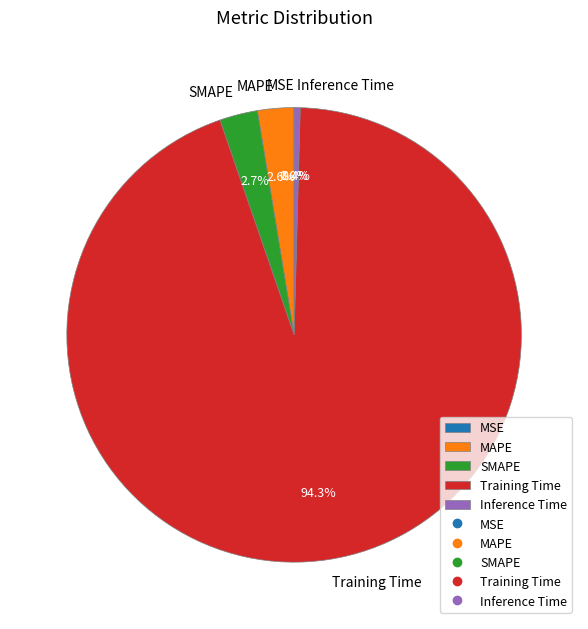

To the nearest percent, what is the difference between the largest and smallest slice percentages?

94%